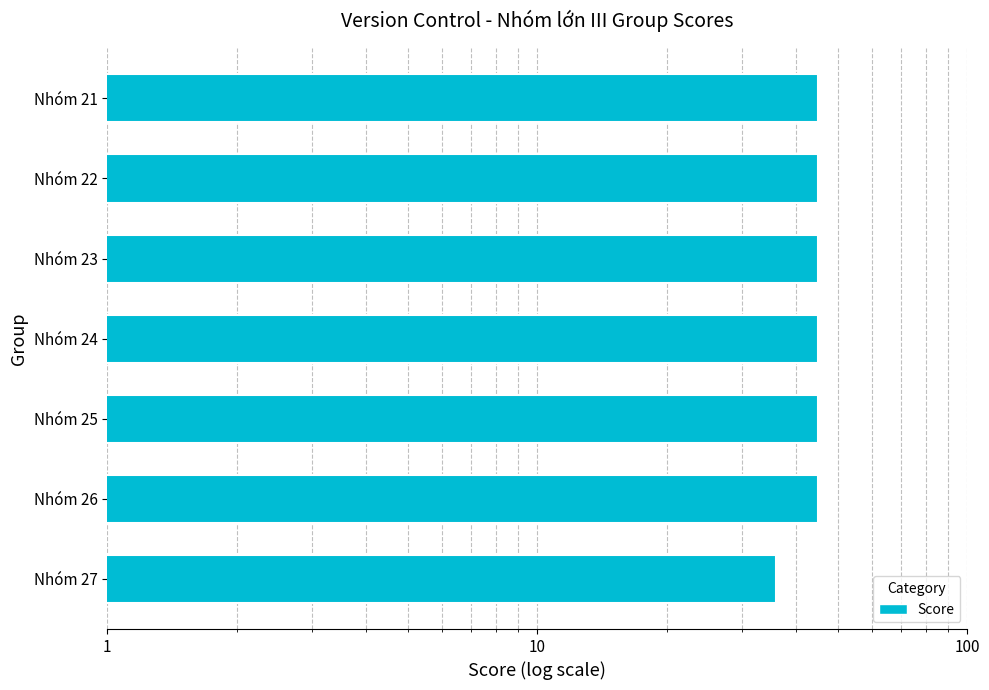

What position from the right is 10?

6